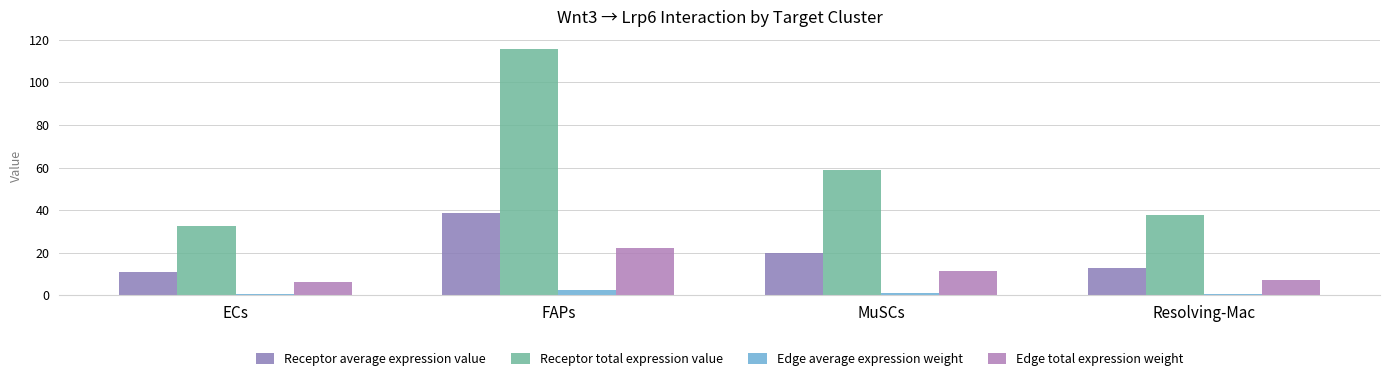

How many series are shown in this chart?

4